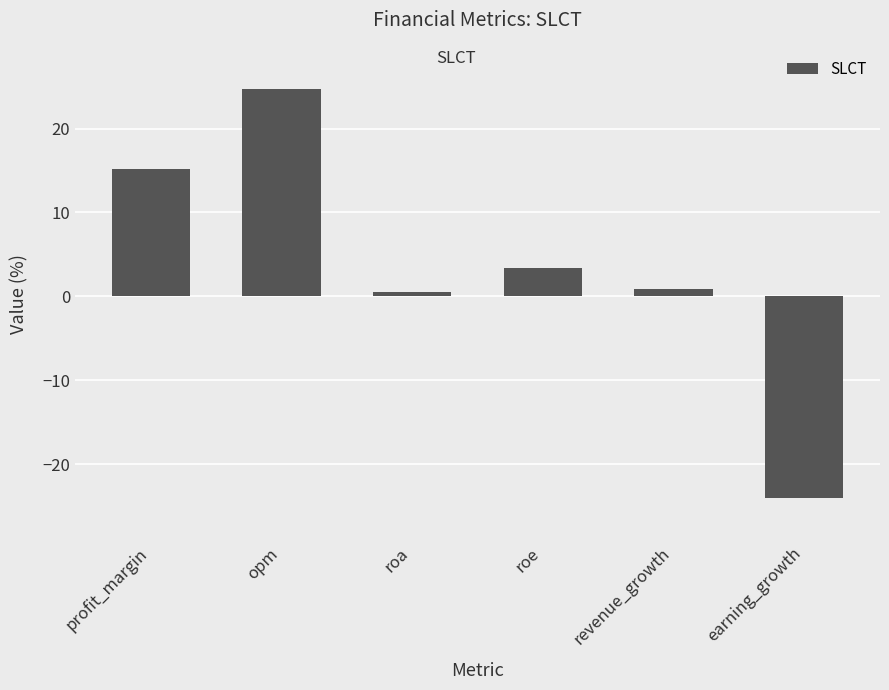

Does the chart contain any negative values?

Yes